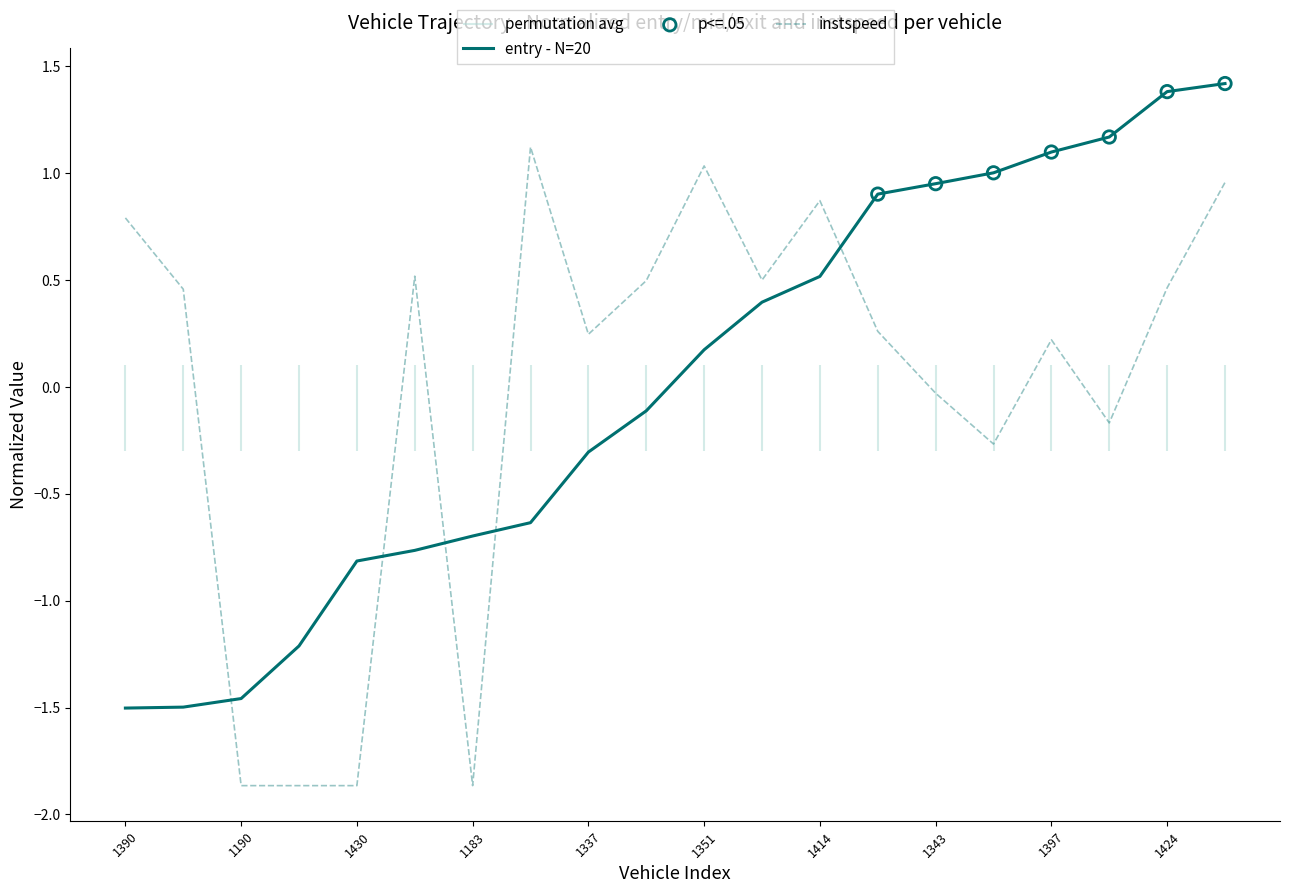

Which series contains the highest Y value?

entry